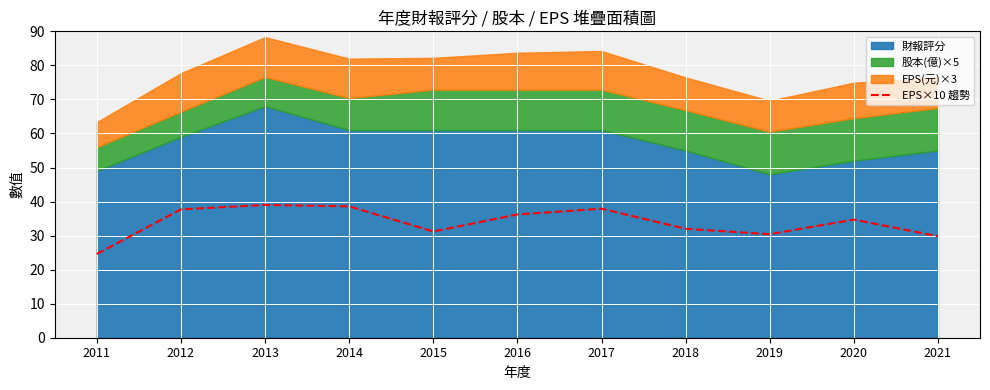

True or false: the data shows 31.2 at 2015.

True